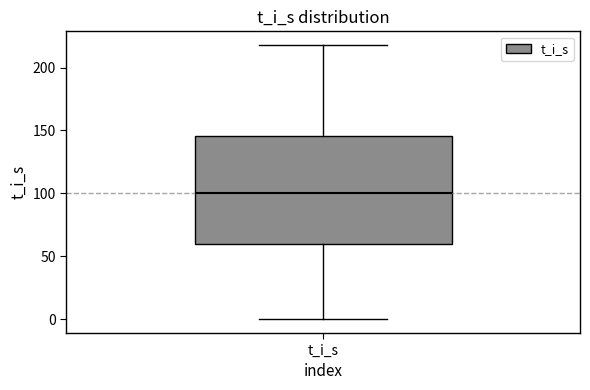

Transcribe this box plot: give where the median line is, the range the box spans, and where the two whiskers end, as read against the y-axis. The values are not printed on the chart, so give them approximately, as read against the axis.

median 100, box 60 to 145, whiskers 0 to 220